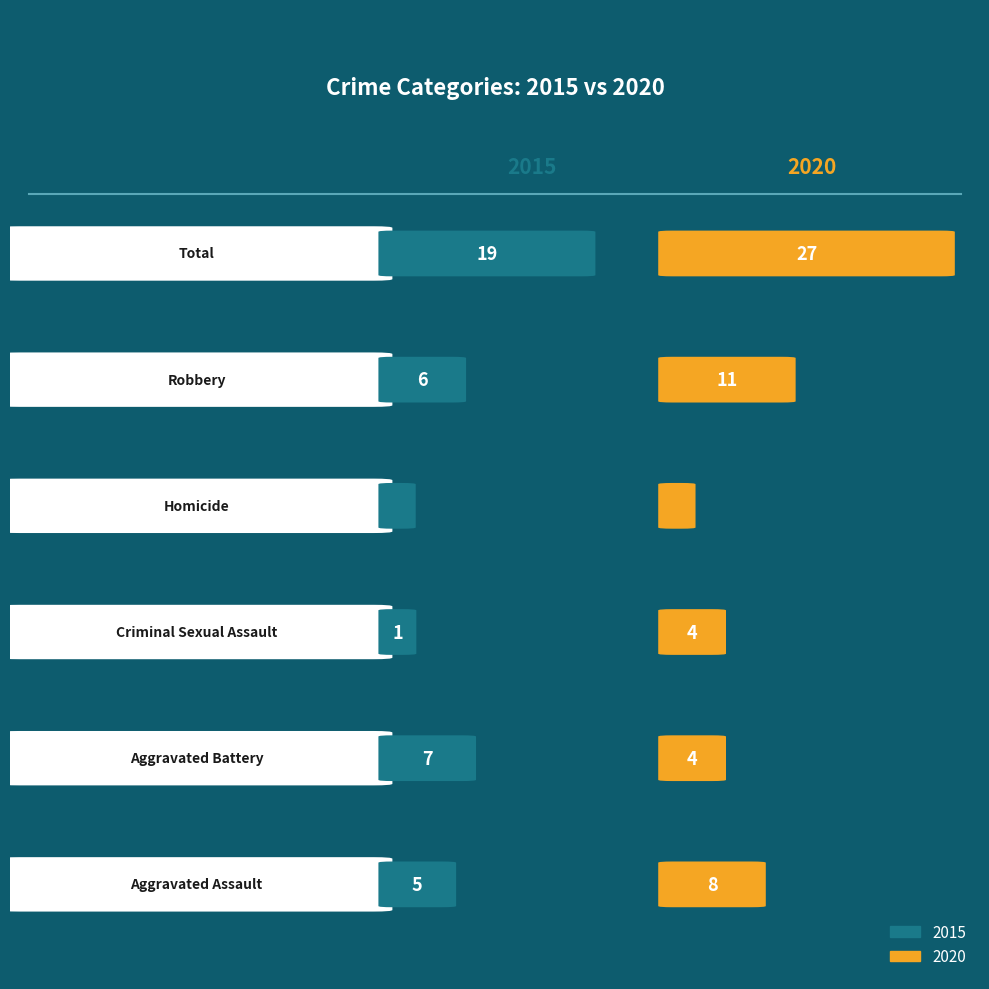

Rank the series by their average value, from highest to lowest.

2020, 2015